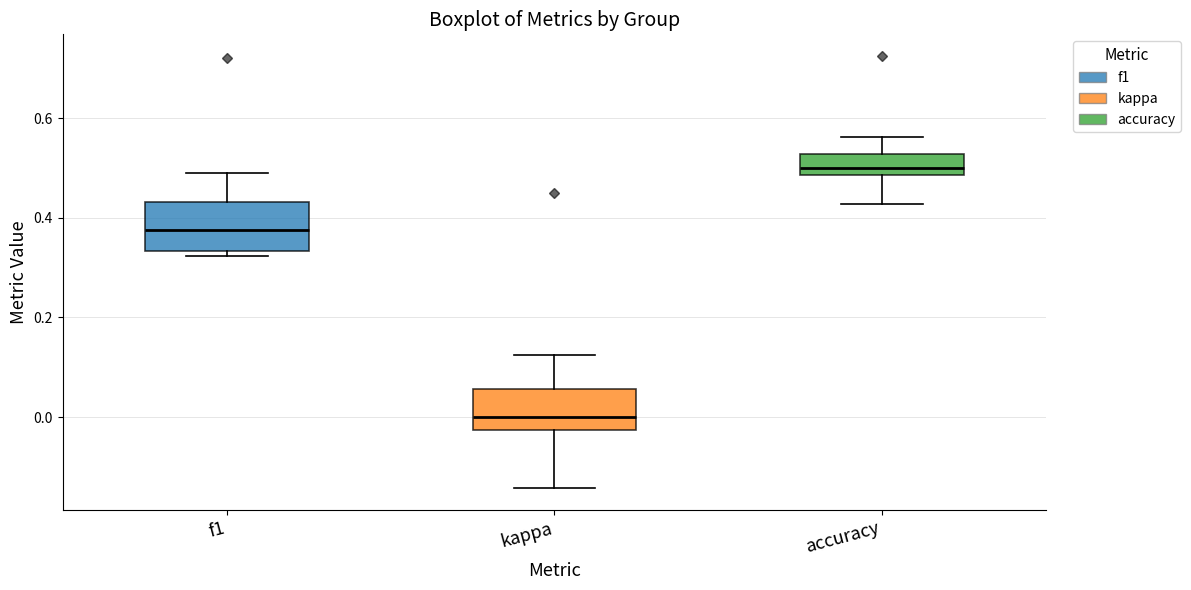

Where is the lower edge of the box for kappa on the y-axis? The values are not printed on the chart, so give them approximately, as read against the axis.

-0.02